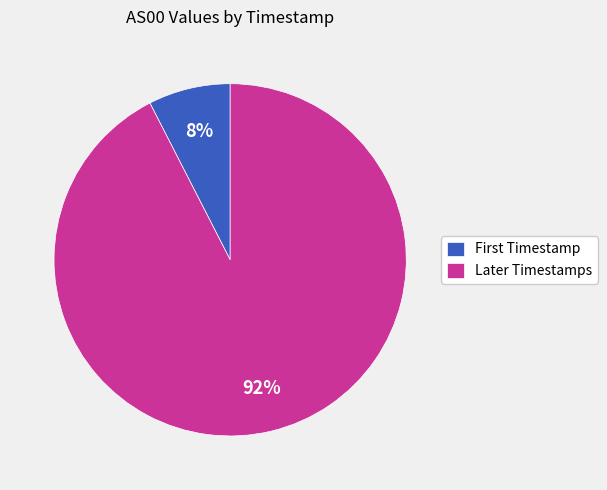

Is it true that Later Timestamps is 92% of the pie?

True